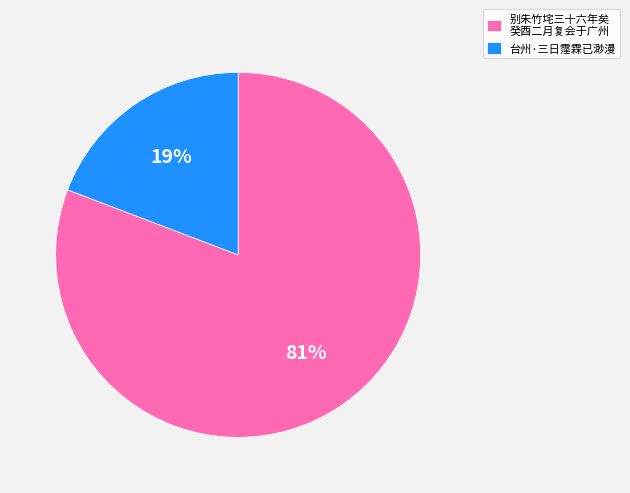

How many segments does this pie chart have?

2